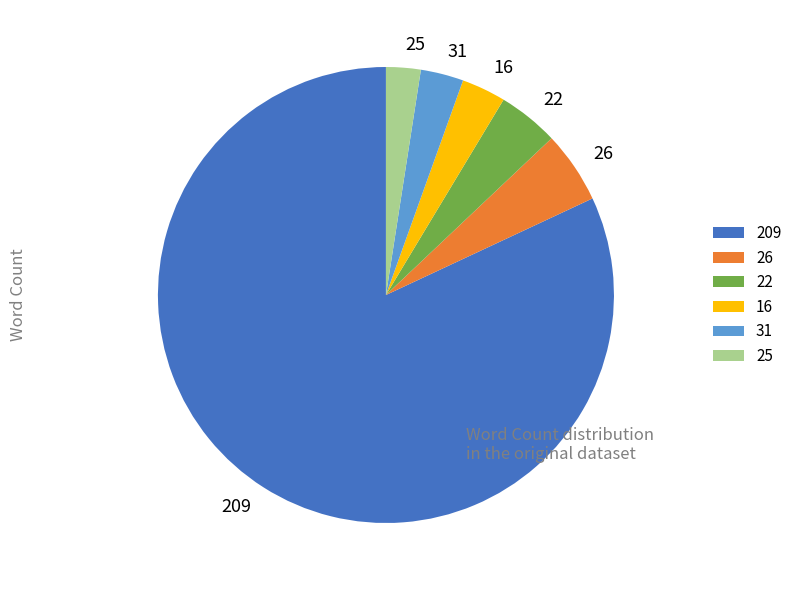

Is 209 the majority of the pie?

Yes